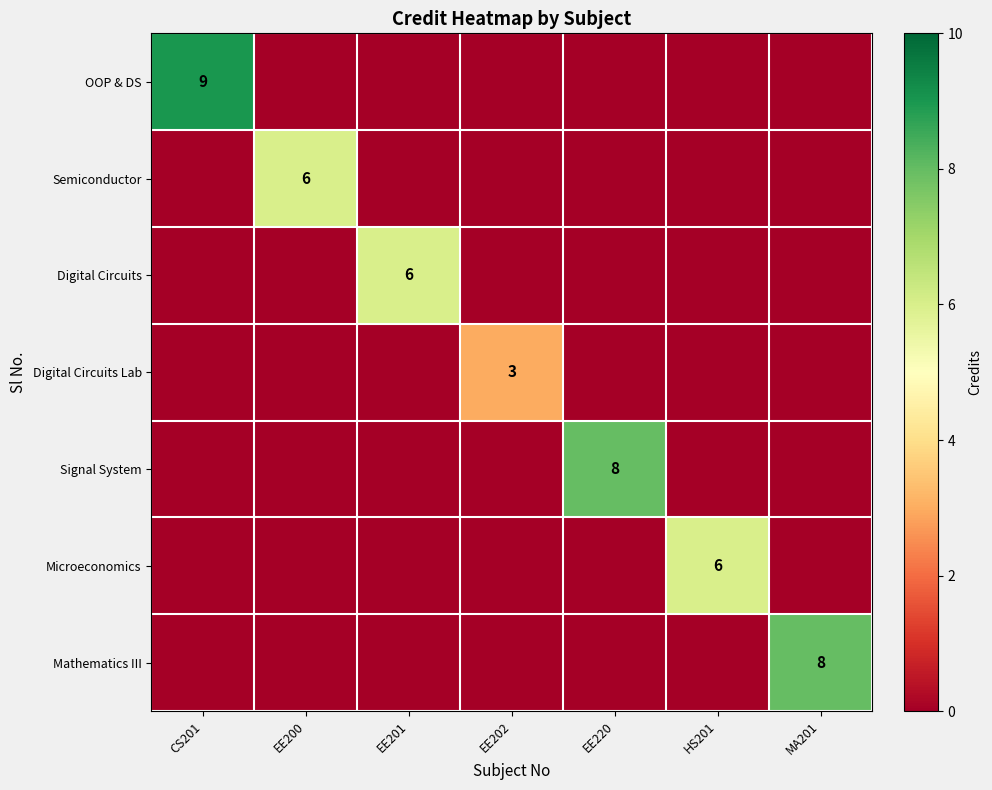

Is the value of Digital Circuits Lab at EE202 greater than the value of Semiconductor at EE200?

No